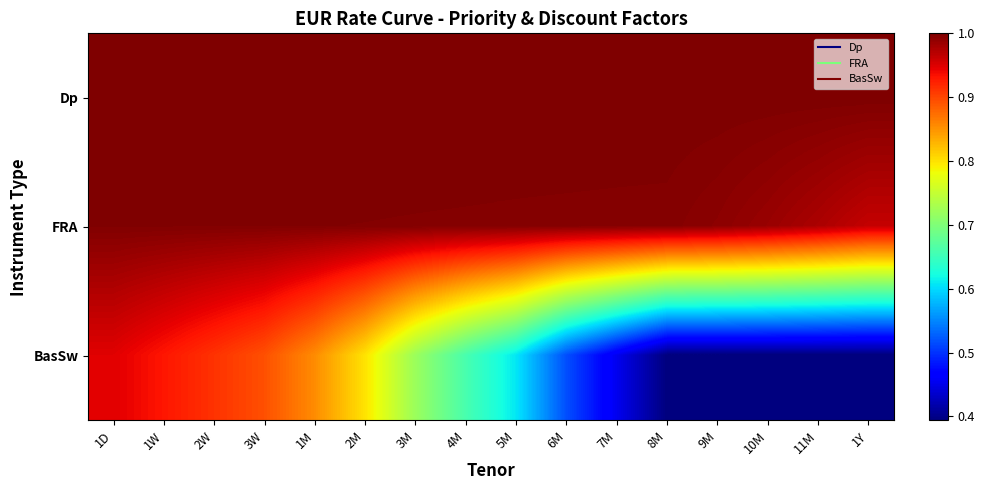

What is the greatest value displayed?

1.0